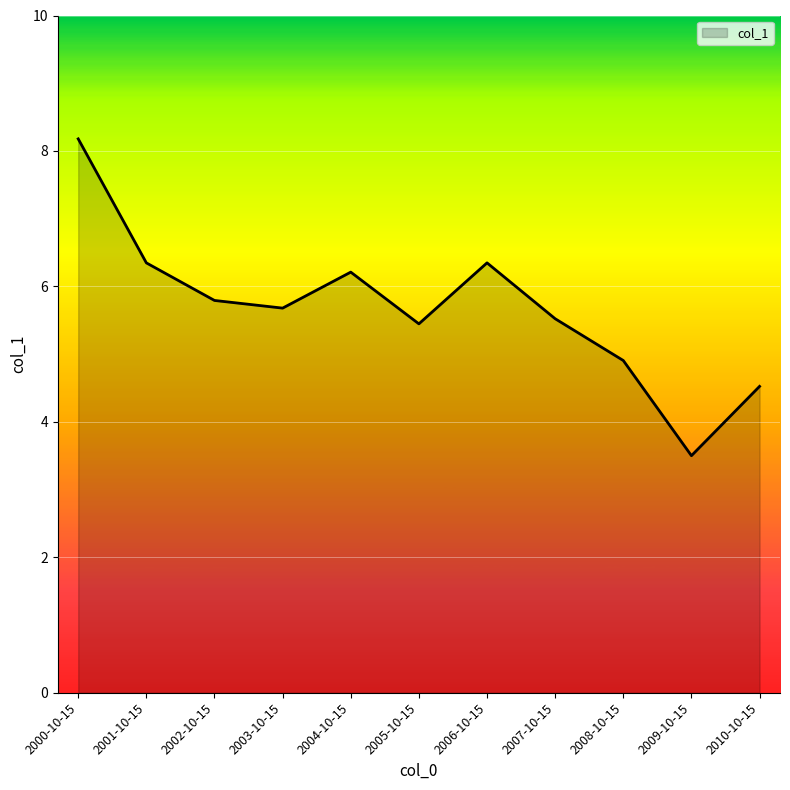

What is the minimum value shown in the chart?

3.5